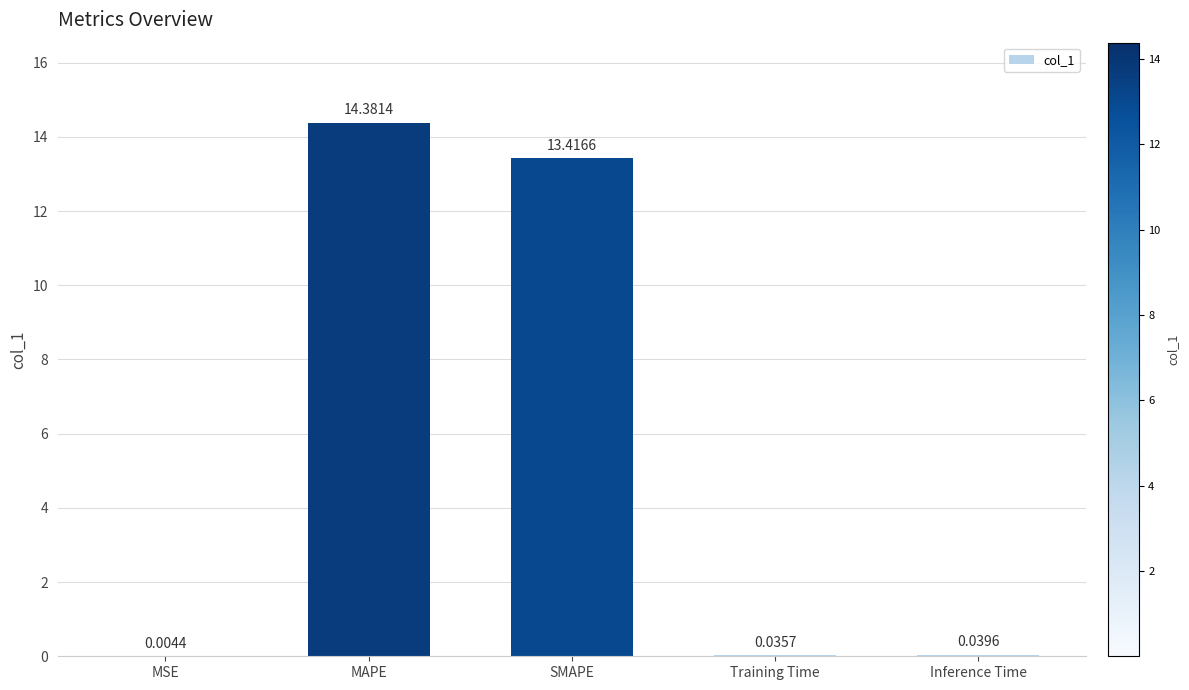

Which has a higher value, Inference Time or MAPE?

MAPE